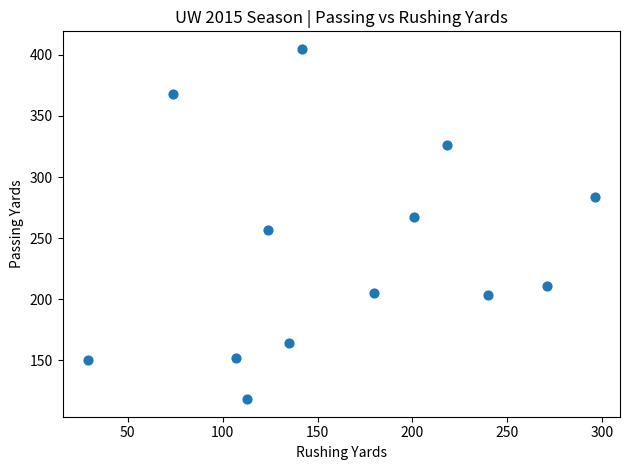

What is the range of X values (max minus min)?

267